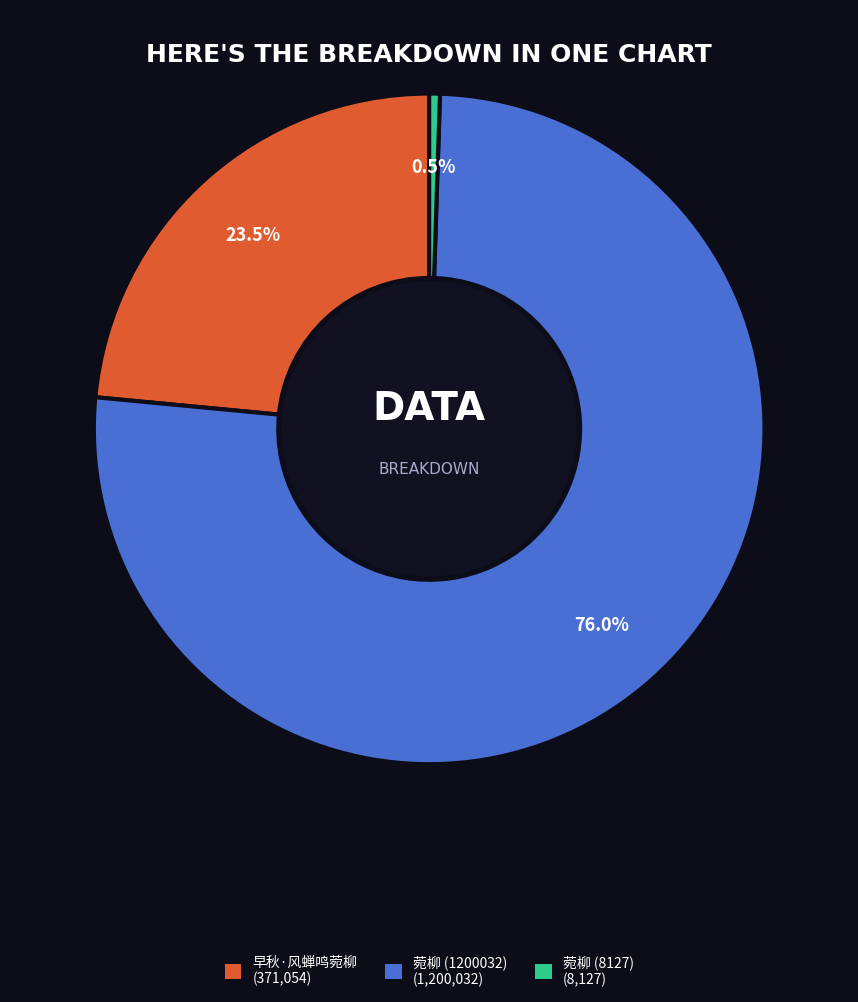

Does any single category account for the majority?

Yes